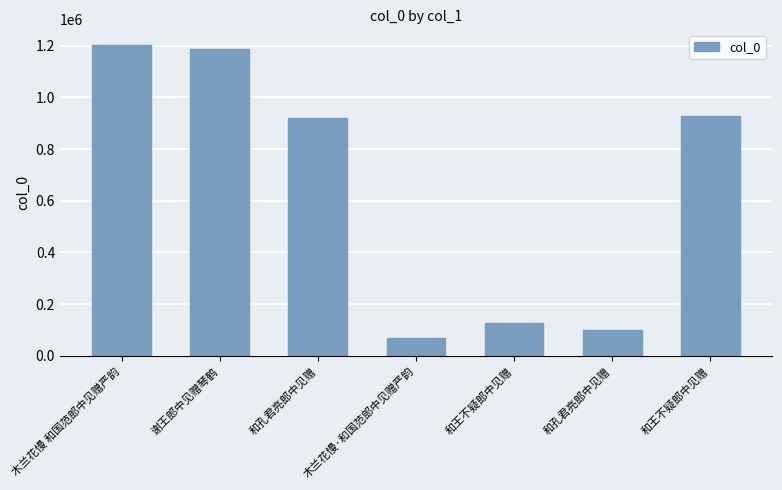

What is the ratio of the value at 谢王郎中见赠琴鹤 to the value at 和王不疑郎中见赠?

1.3